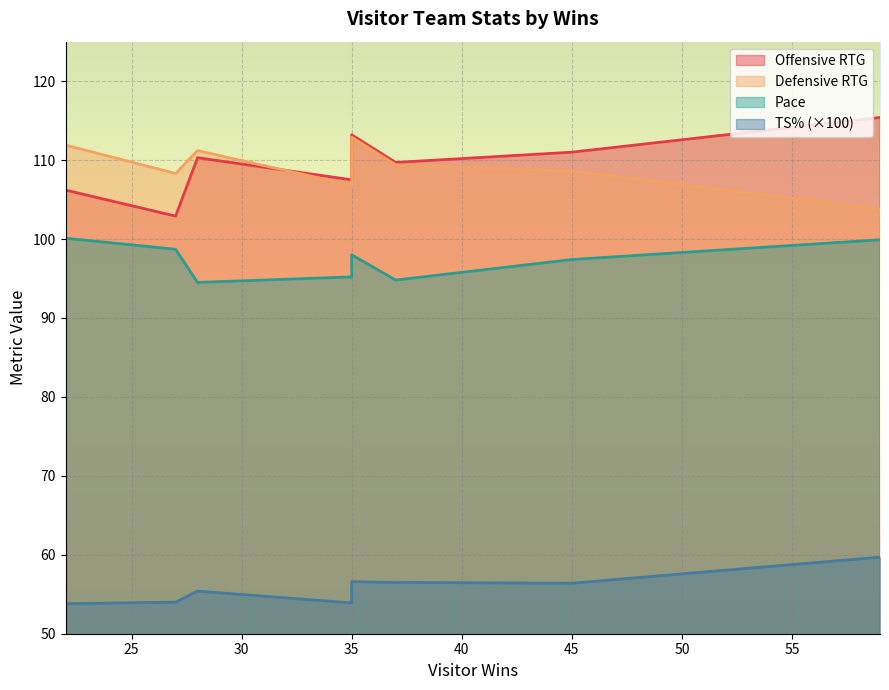

In visitor_off_rtg, how many points are lower than both neighbors (excluding endpoints)?

3